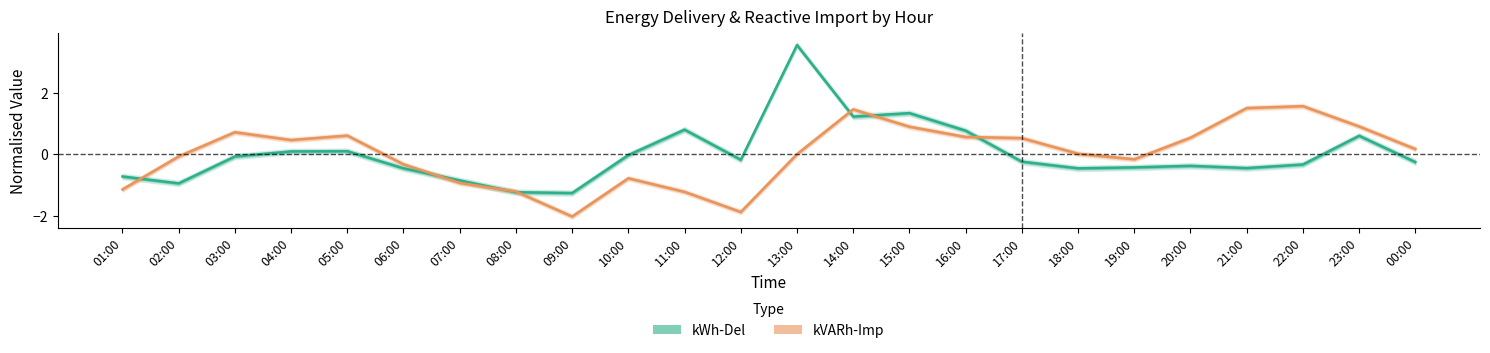

Read the kVARh-Imp value at 05:00.

0.6